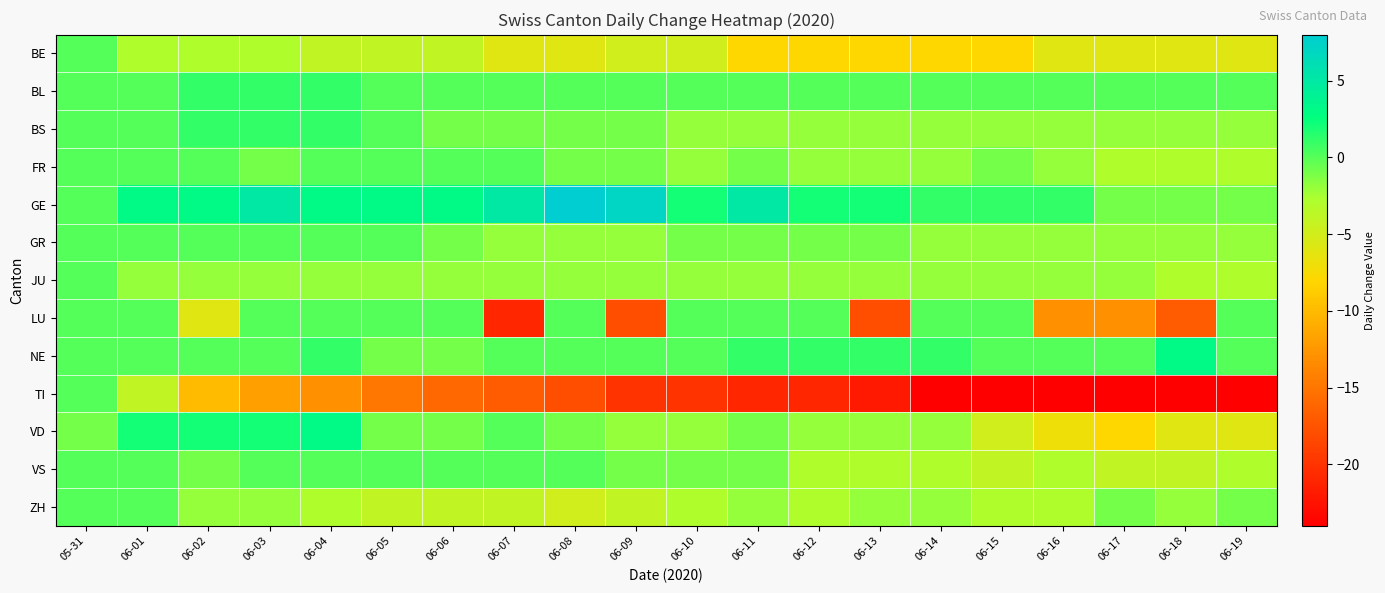

Which series changed the most between 06-02 and 06-13?

LU